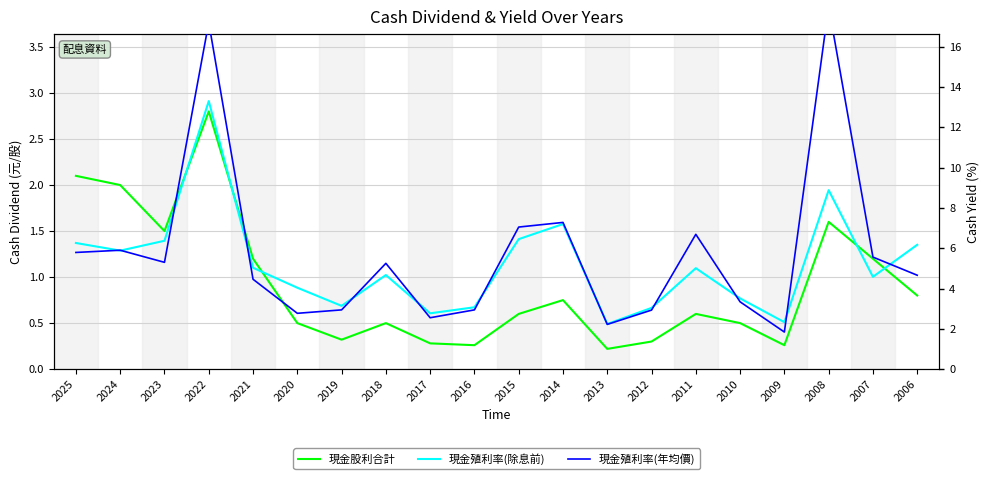

At which label does 現金股利合計 reach its peak?

2022